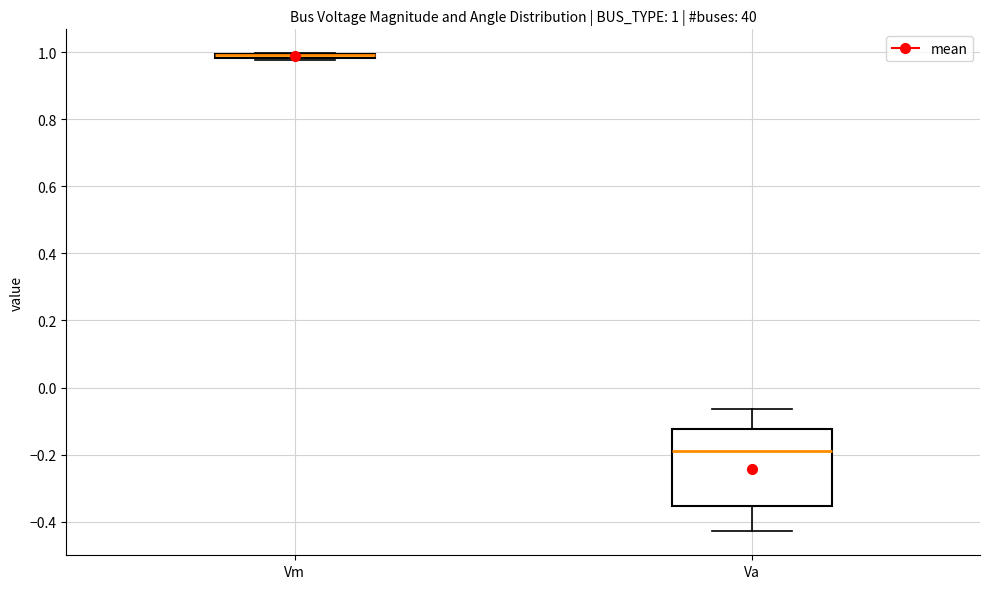

Which box is the tallest, from its lower edge to its upper edge?

Va